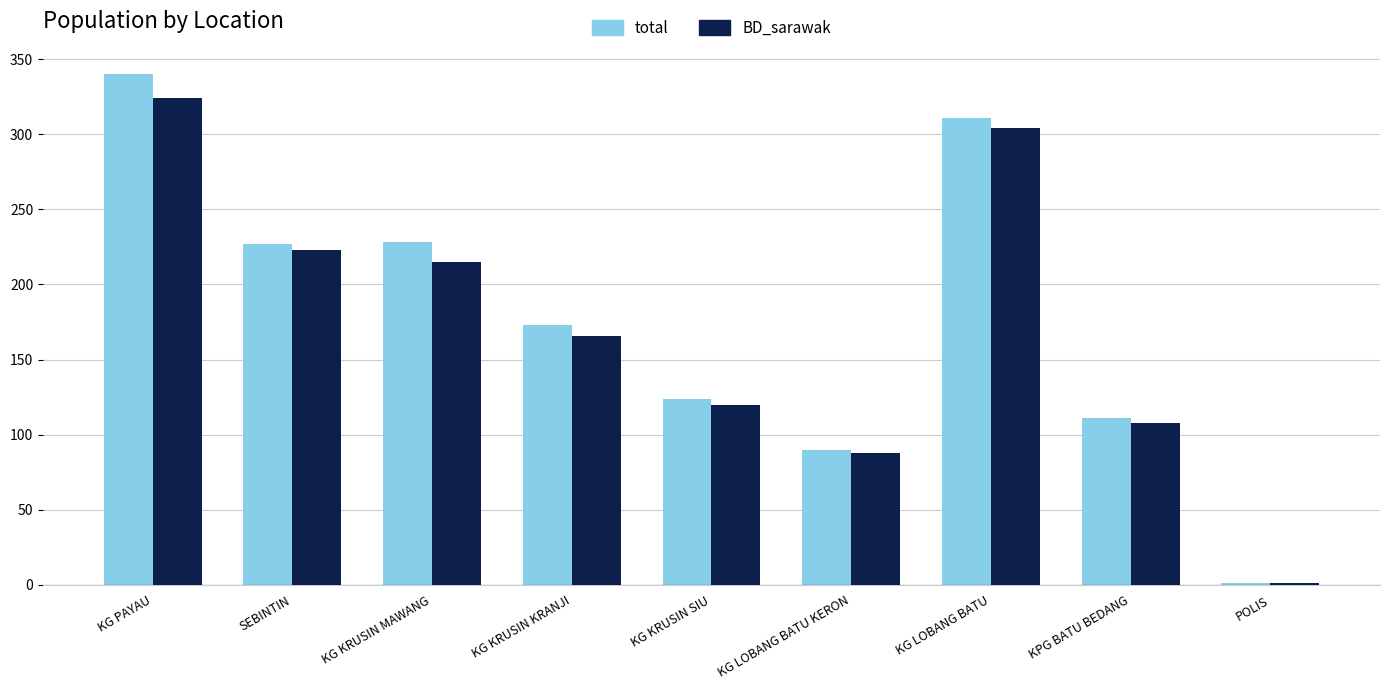

What is the sum of all BD_sarawak values?

1549